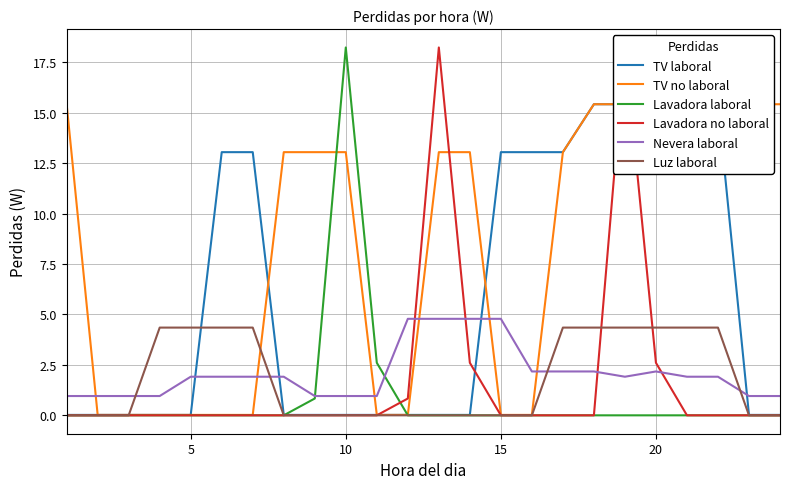

How many distinct data groups are displayed?

6